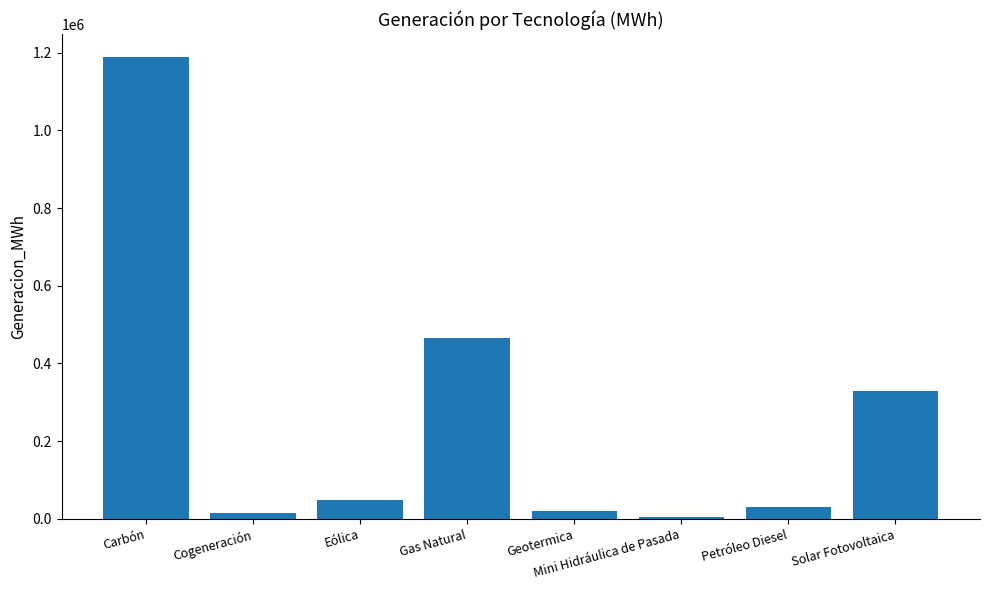

What is the value of the 4th bar from the left?

465351.0